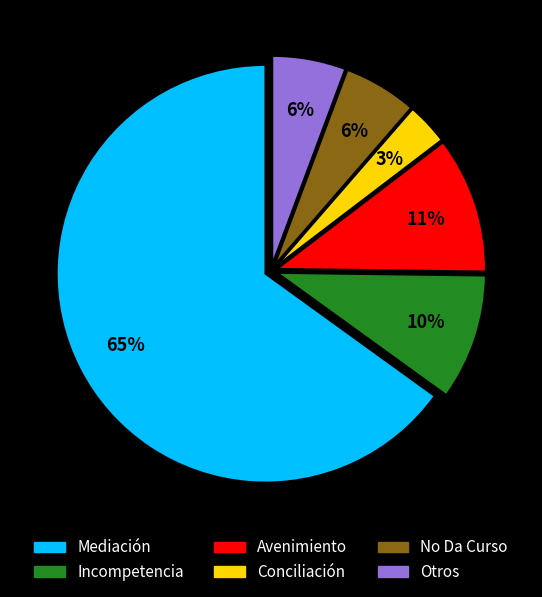

The Incompetencia slice represents 19% of the pie. True or false?

False